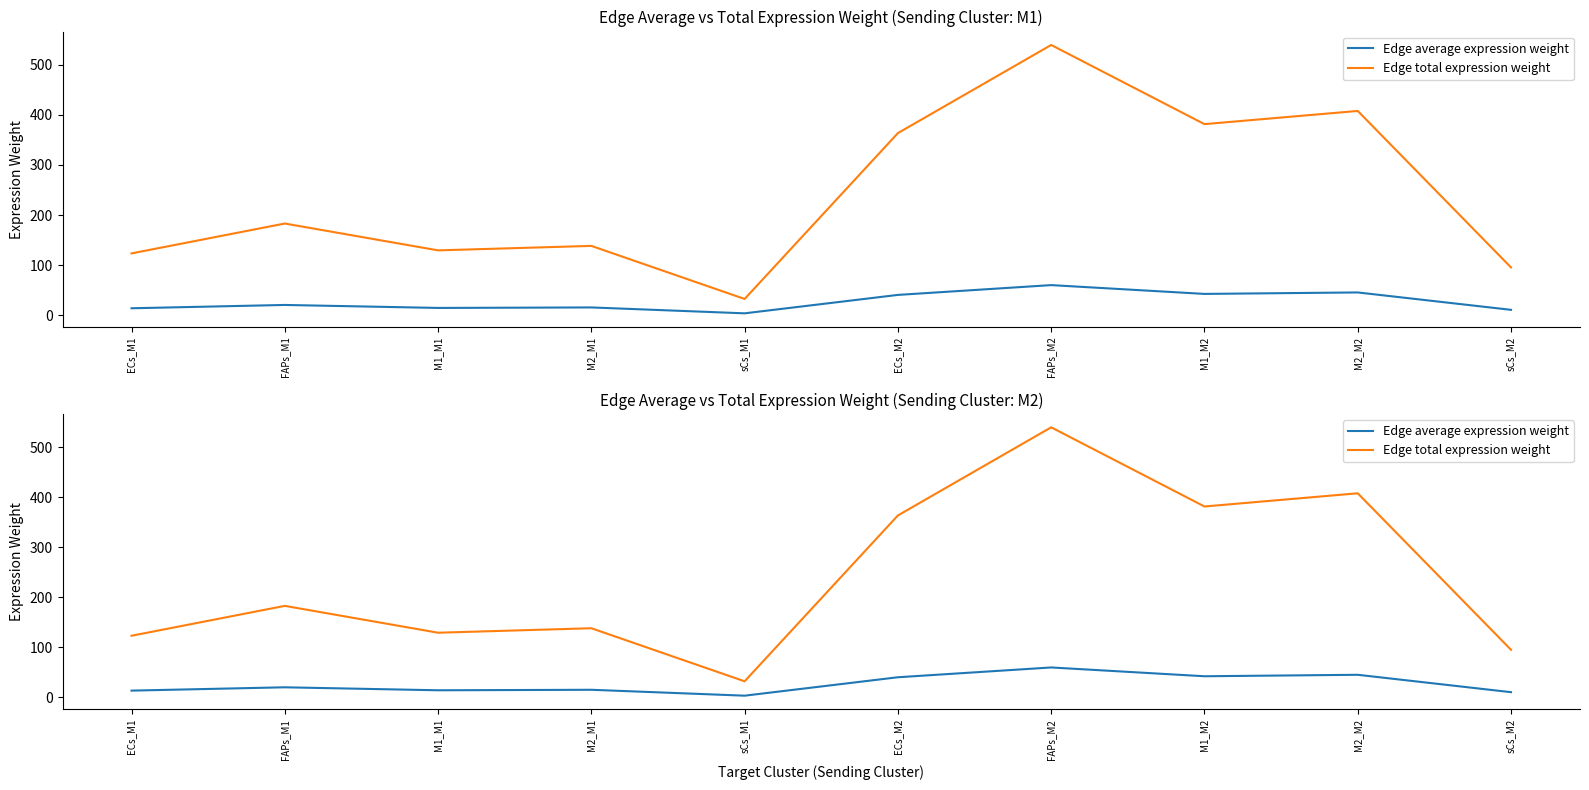

Which series has the largest range (max minus min)?

Edge total expression weight